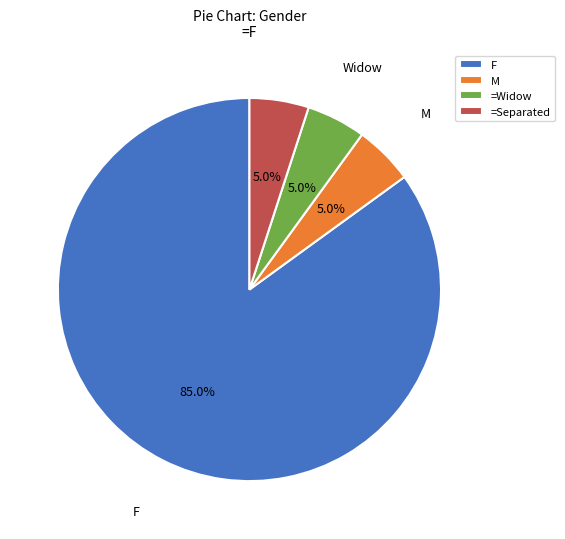

Is there a majority slice in this chart?

Yes